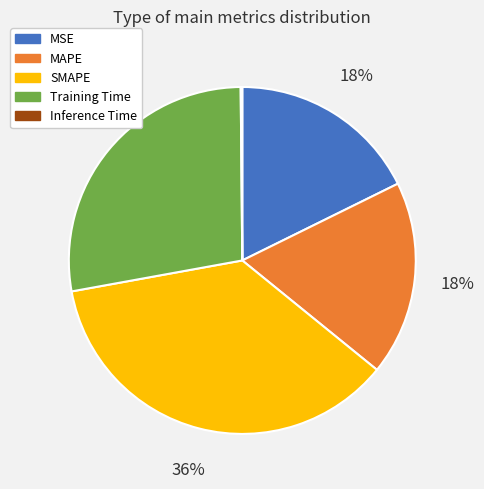

To the nearest percent, what is the difference between the largest and smallest slice percentages?

36%